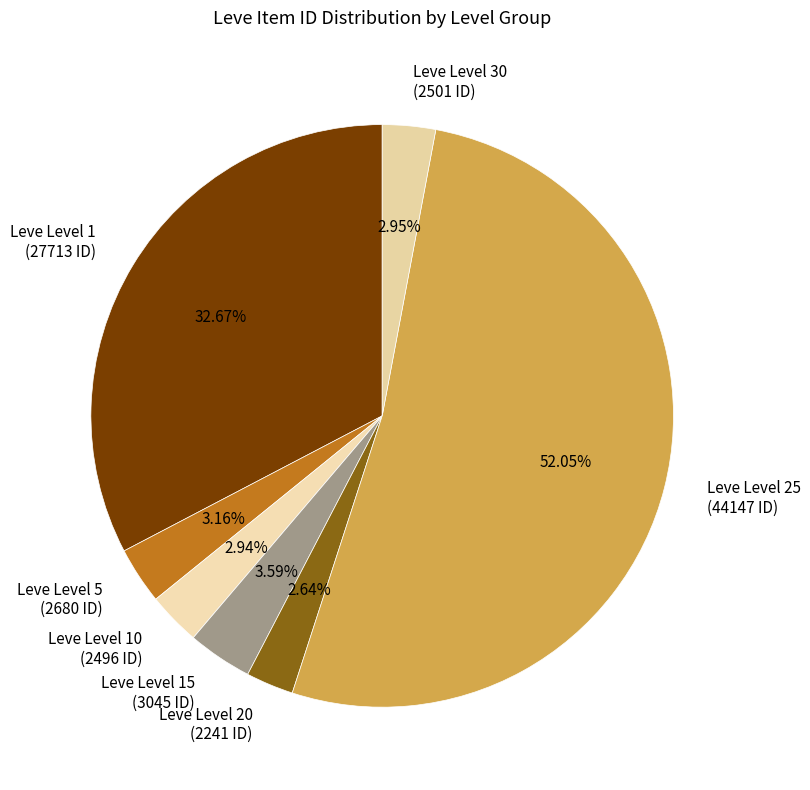

Approximately how many times larger is the value at Leve Level 5 (2680 ID) compared to Leve Level 15 (3045 ID)?

0.9